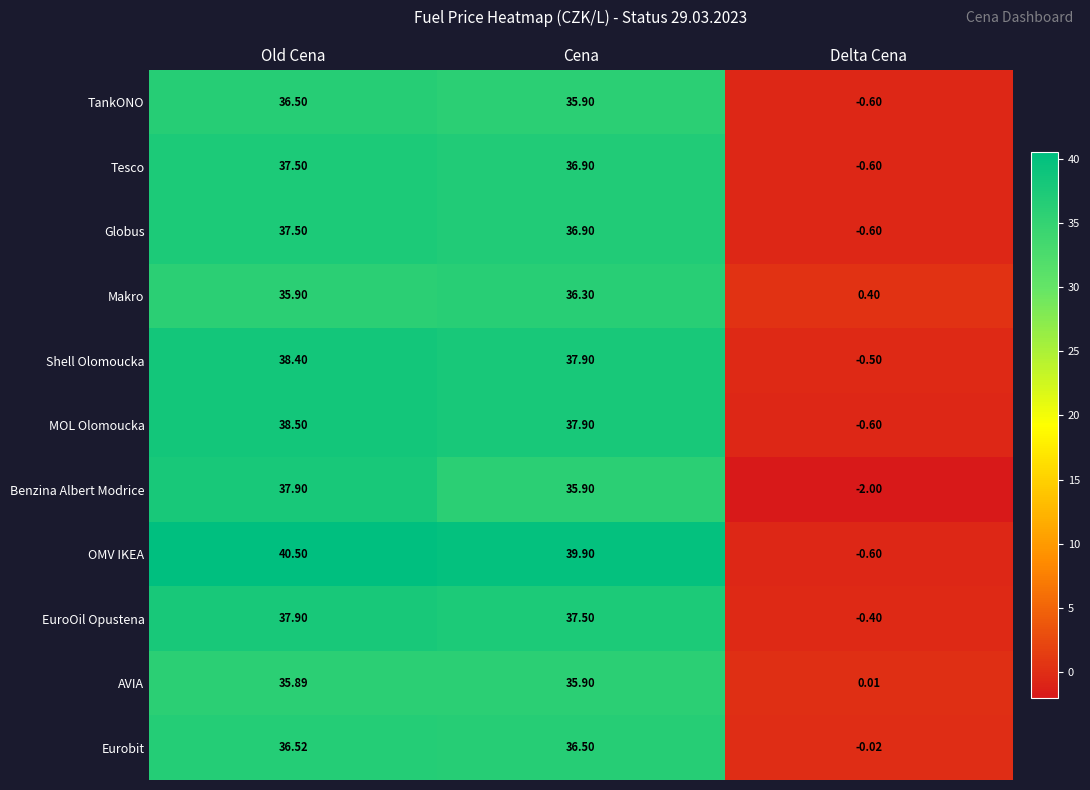

How many positive values does the Globus series have?

2